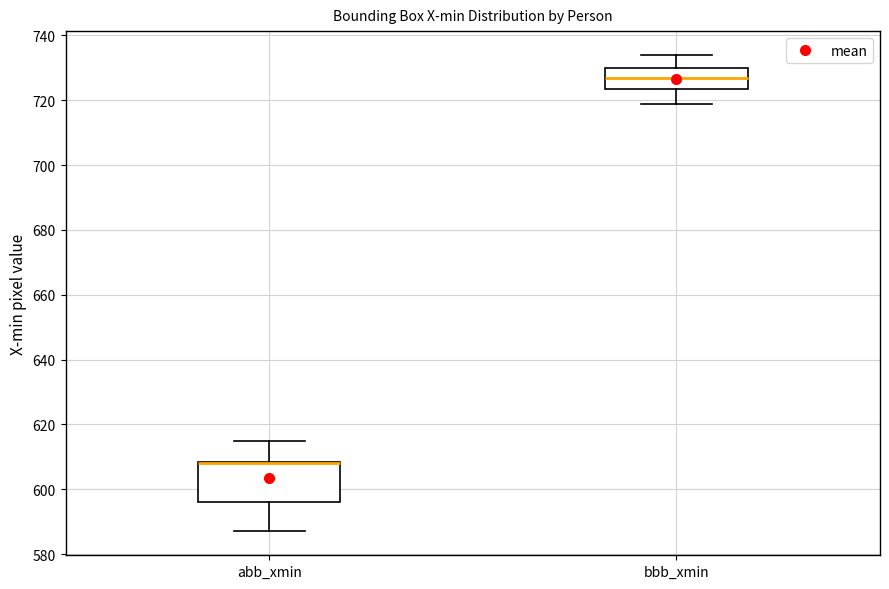

Which box is the tallest, from its lower edge to its upper edge?

abb_xmin